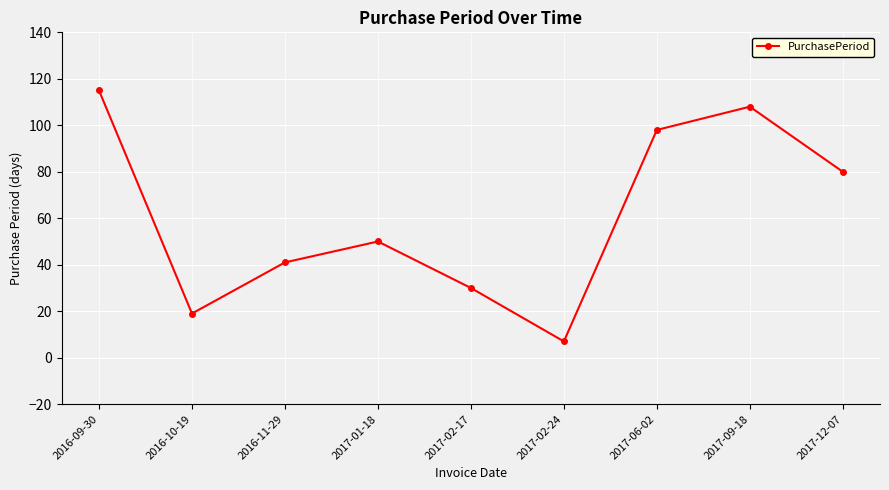

The value at 2016-10-19 is 19. True or false?

True